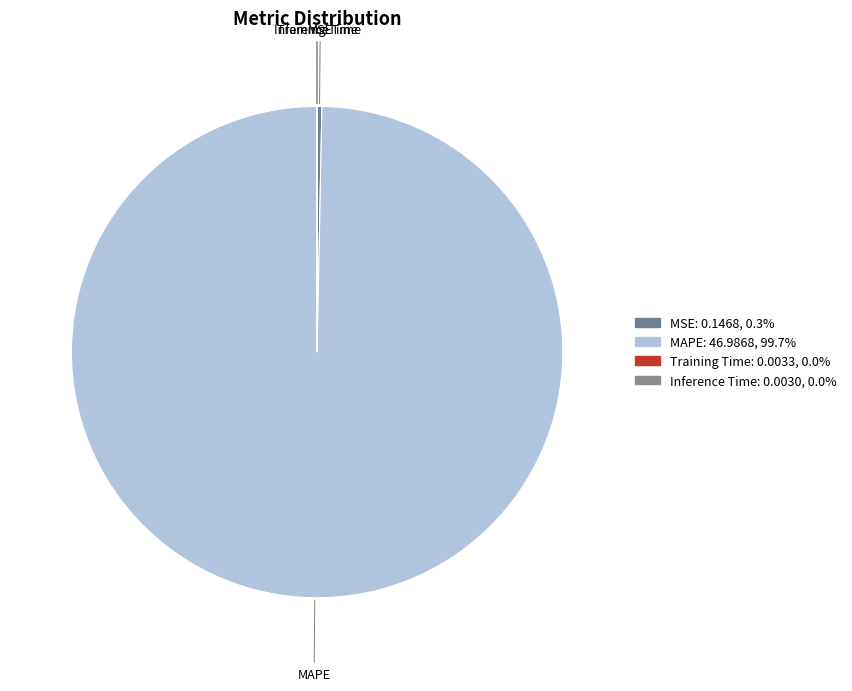

What is the largest slice in the pie chart?

MAPE